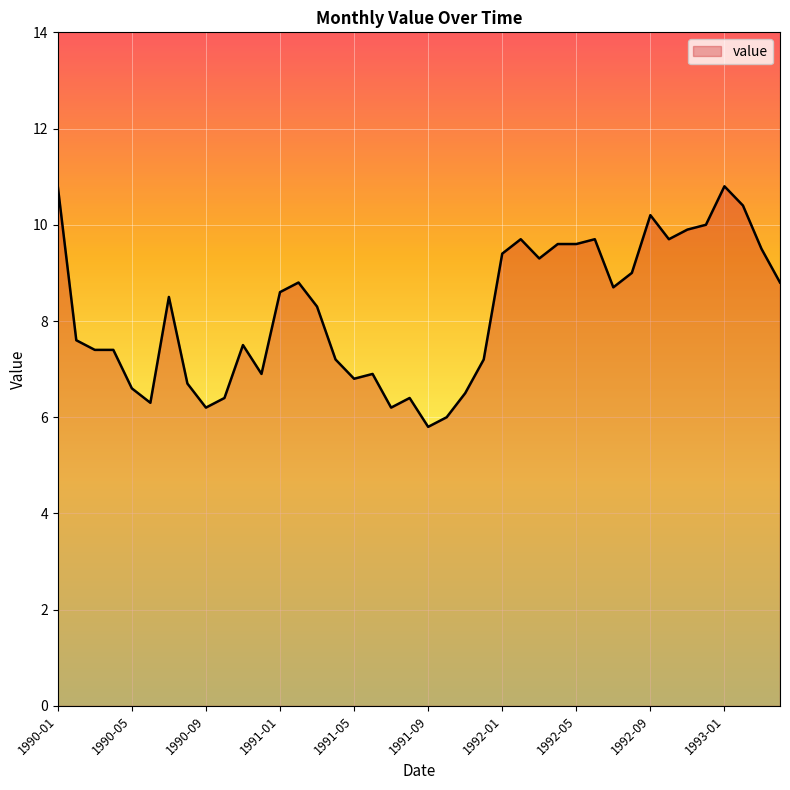

Reading right to left, transcribe all the data shown in this chart.

8.8	9.5	10.4	10.8	10.0	9.9	9.7	10.2	9.0	8.7	9.7	9.6	9.6	9.3	9.7	9.4	7.2	6.5	6.0	5.8	6.4	6.2	6.9	6.8	7.2	8.3	8.8	8.6	6.9	7.5	6.4	6.2	6.7	8.5	6.3	6.6	7.4	7.4	7.6	10.8